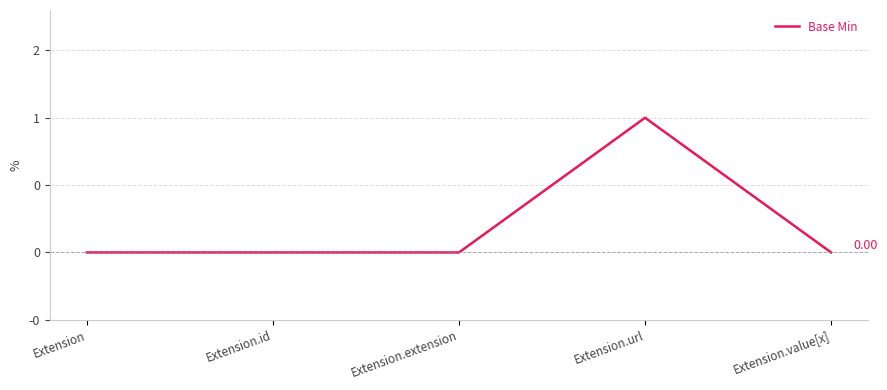

Does the chart have visible grid lines?

Yes